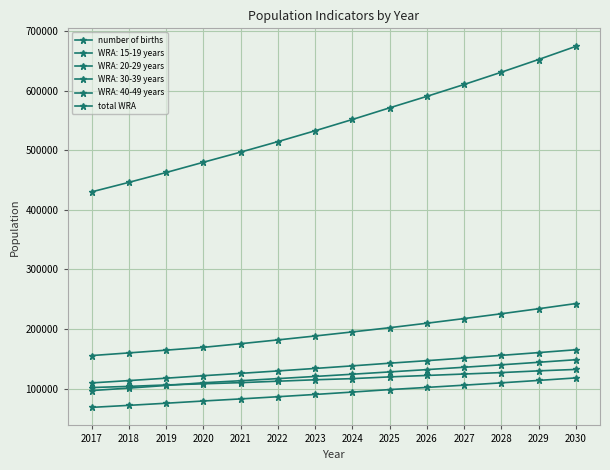

True or false: number of births and total WRA intersect in this chart.

False